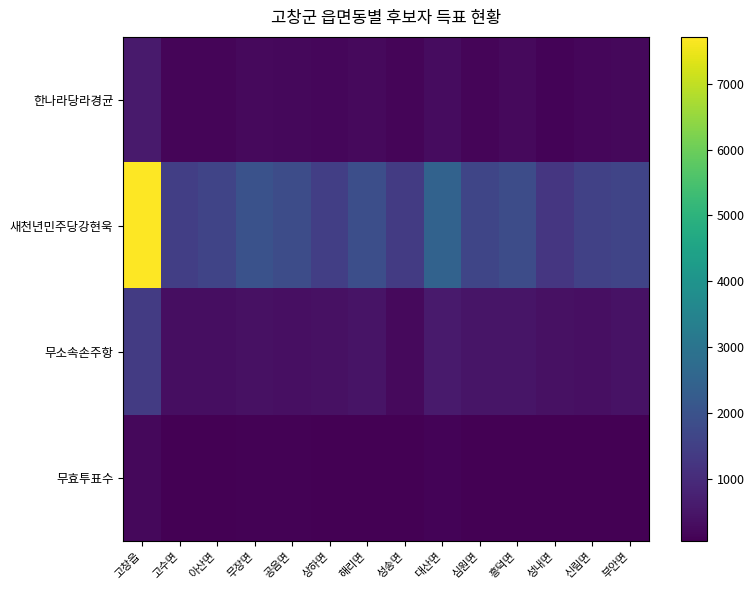

List the series in order of their peak value, lowest first.

무효투표수, 한나라당라경균, 무소속손주항, 새천년민주당강현욱